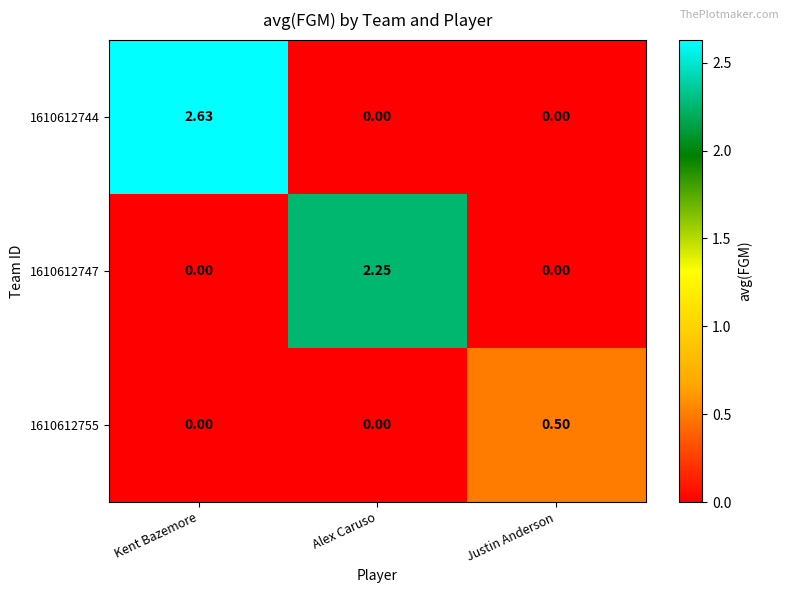

At which label does 1610612744 reach its peak?

Kent Bazemore